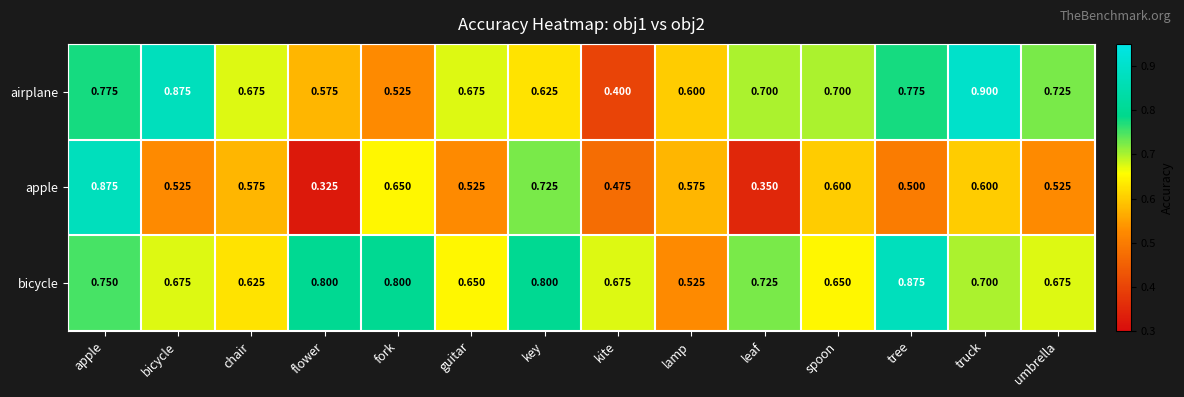

Which series has the largest range (max minus min)?

apple